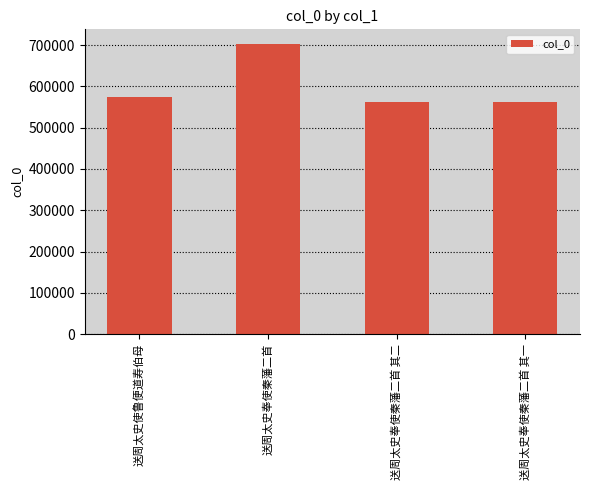

What is the value of the 4th bar from the left?

562709